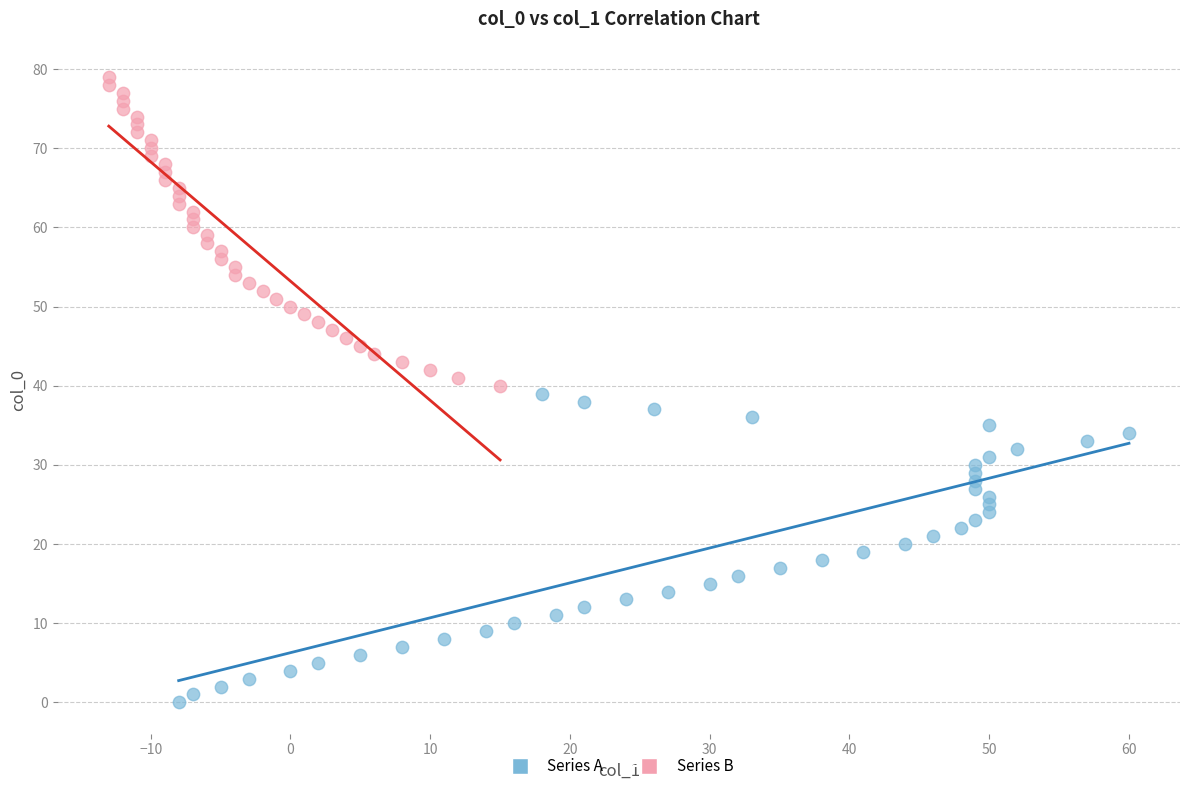

Which series reaches the maximum Y coordinate?

Series B